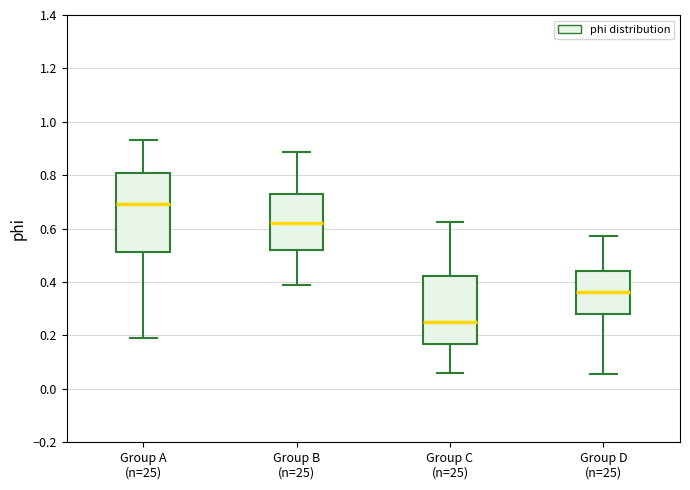

Where does the median line of the box for Group A (n=25) sit on the y-axis? The values are not printed on the chart, so give them approximately, as read against the axis.

0.70